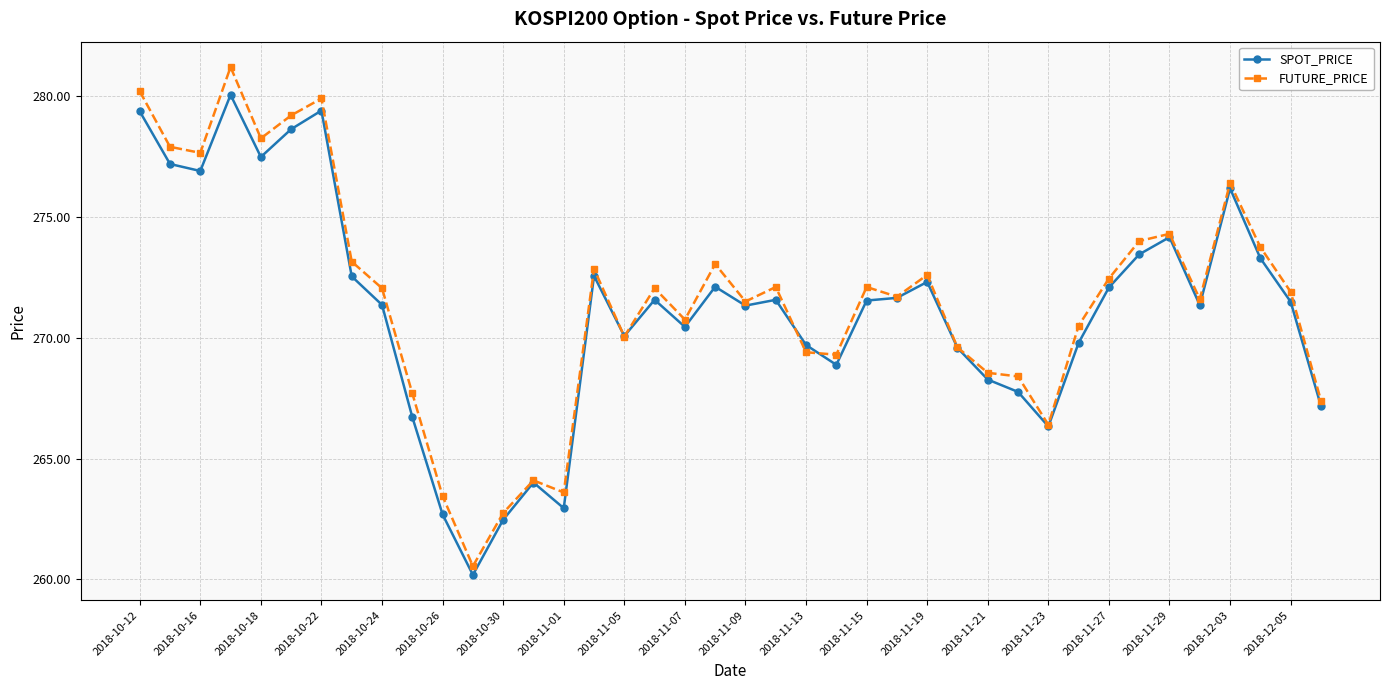

Does the chart have visible grid lines?

Yes